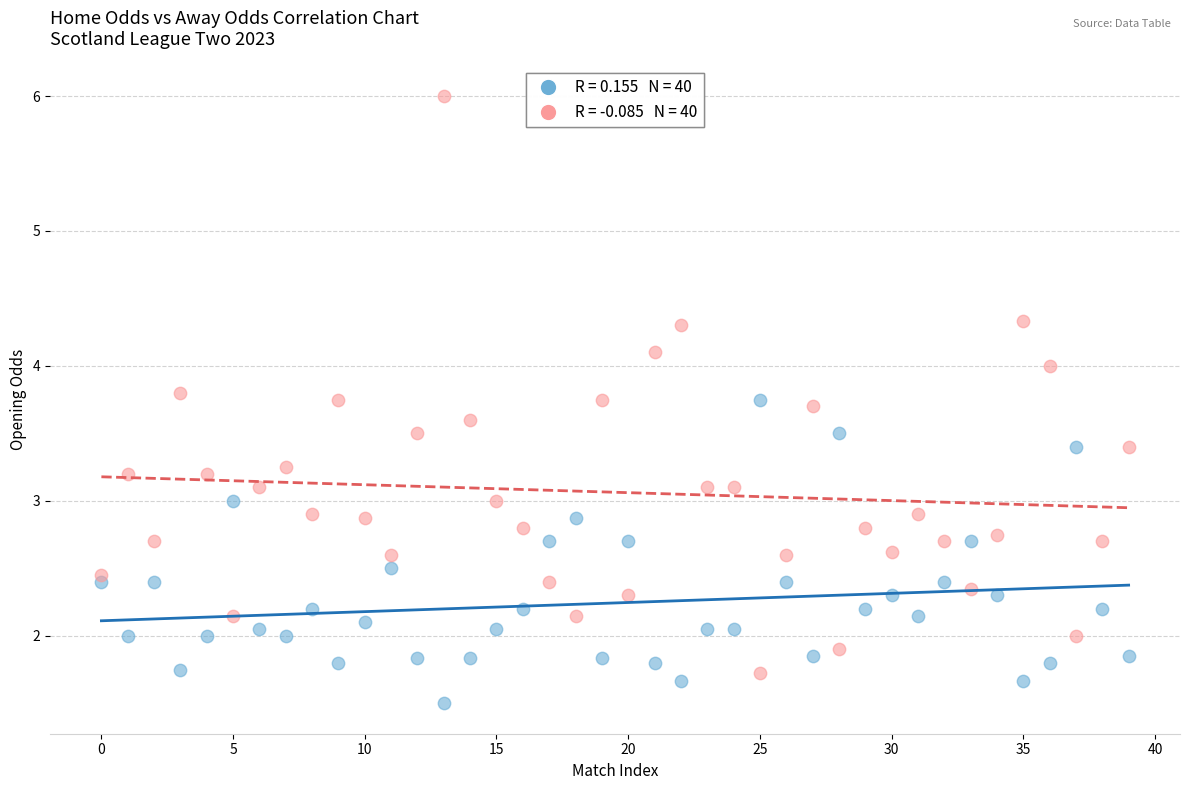

Across all data points, what is the range of Y values (max minus min)?

4.5